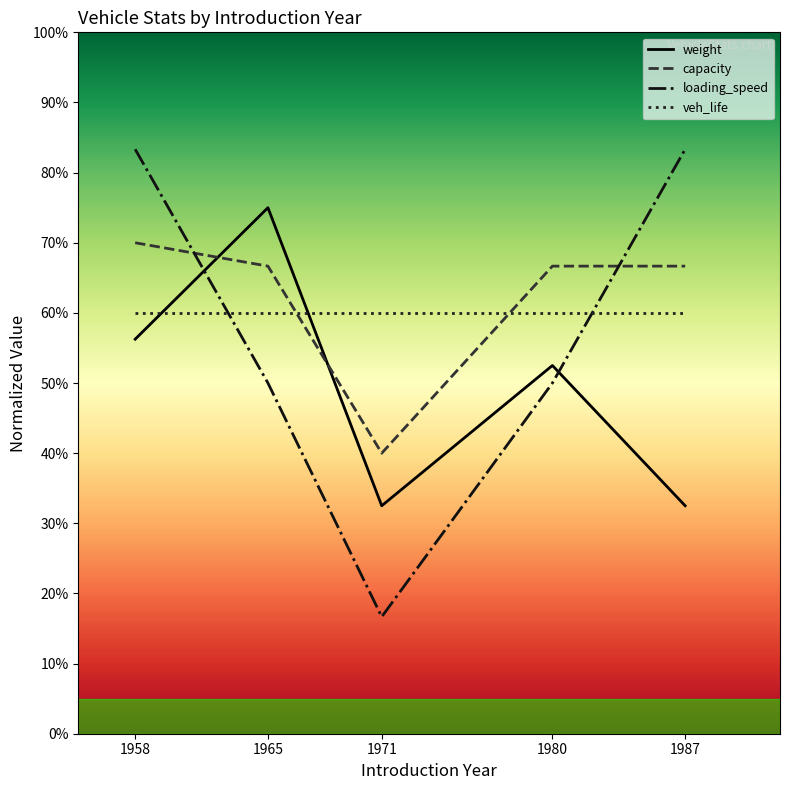

How many data points in loading_speed are less than 50?

1